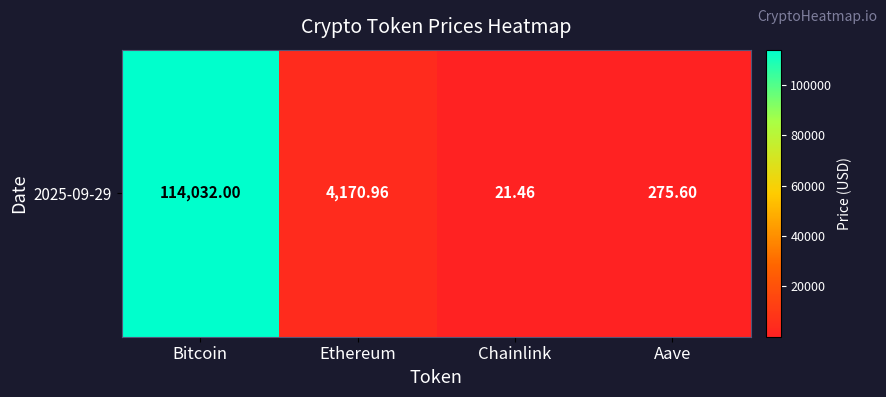

What value does the data have at Bitcoin?

114032.0